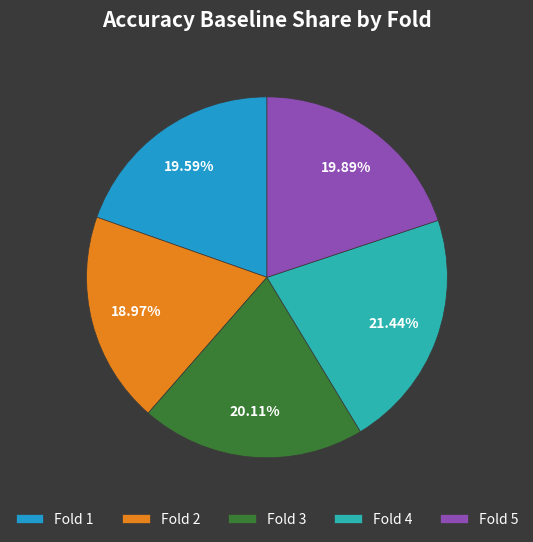

Does Fold 2 represent more than half of the total?

No